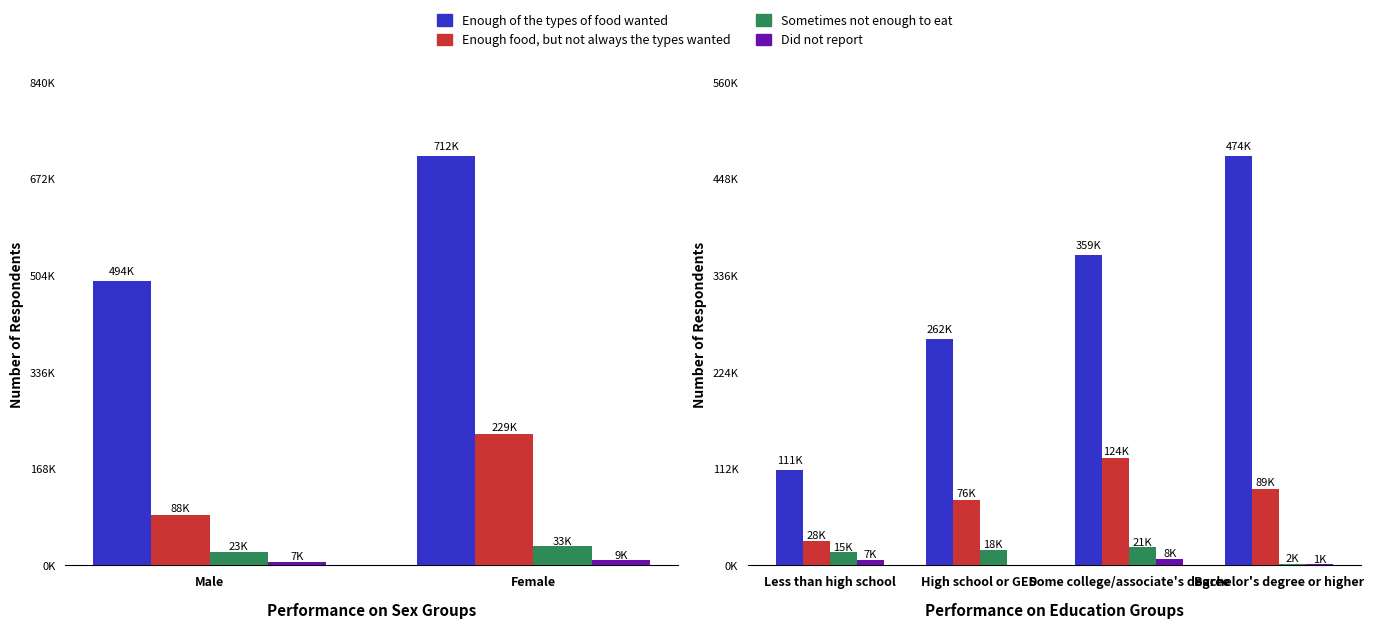

The Sometimes not enough to eat series shows 21316 at Some college/associate's degree. True or false?

True